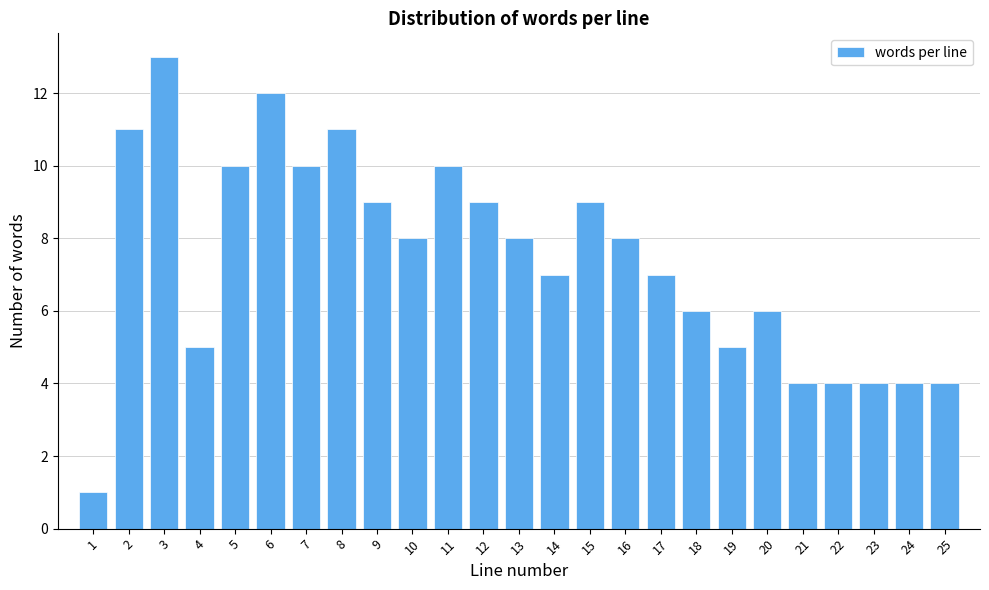

Reading left to right, extract all data points from this chart.

1=1	2=11	3=13	4=5	5=10	6=12	7=10	8=11	9=9	10=8	11=10	12=9	13=8	14=7	15=9	16=8	17=7	18=6	19=5	20=6	21=4	22=4	23=4	24=4	25=4